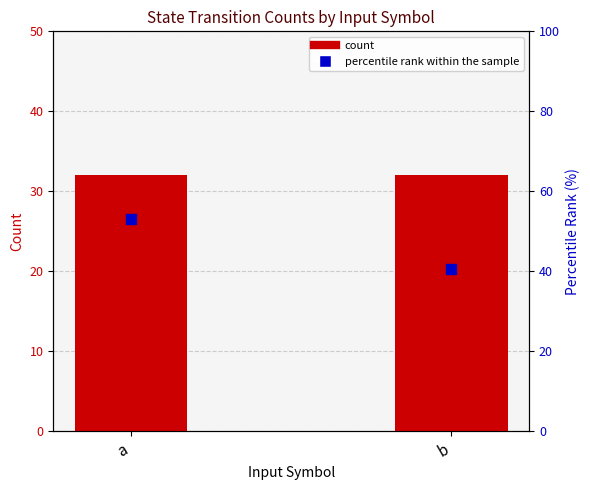

Which category has the highest value across all series?

a